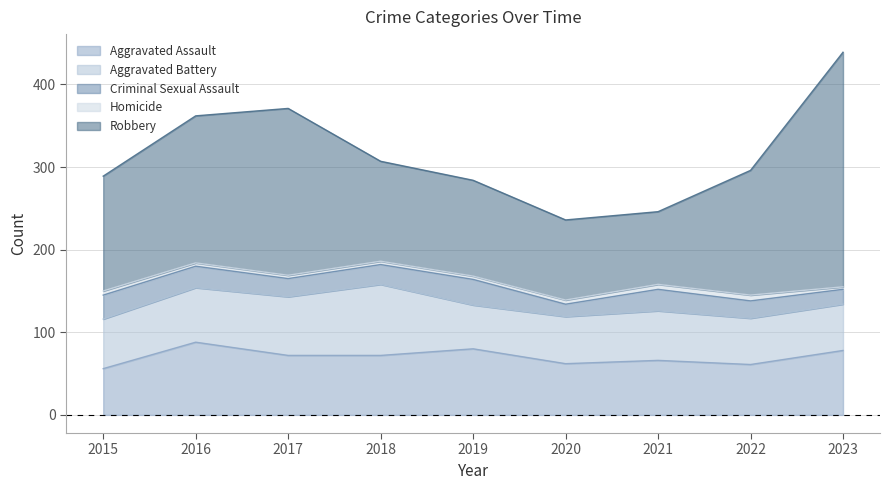

What is the difference between the Robbery values at 2018 and 2017?

81